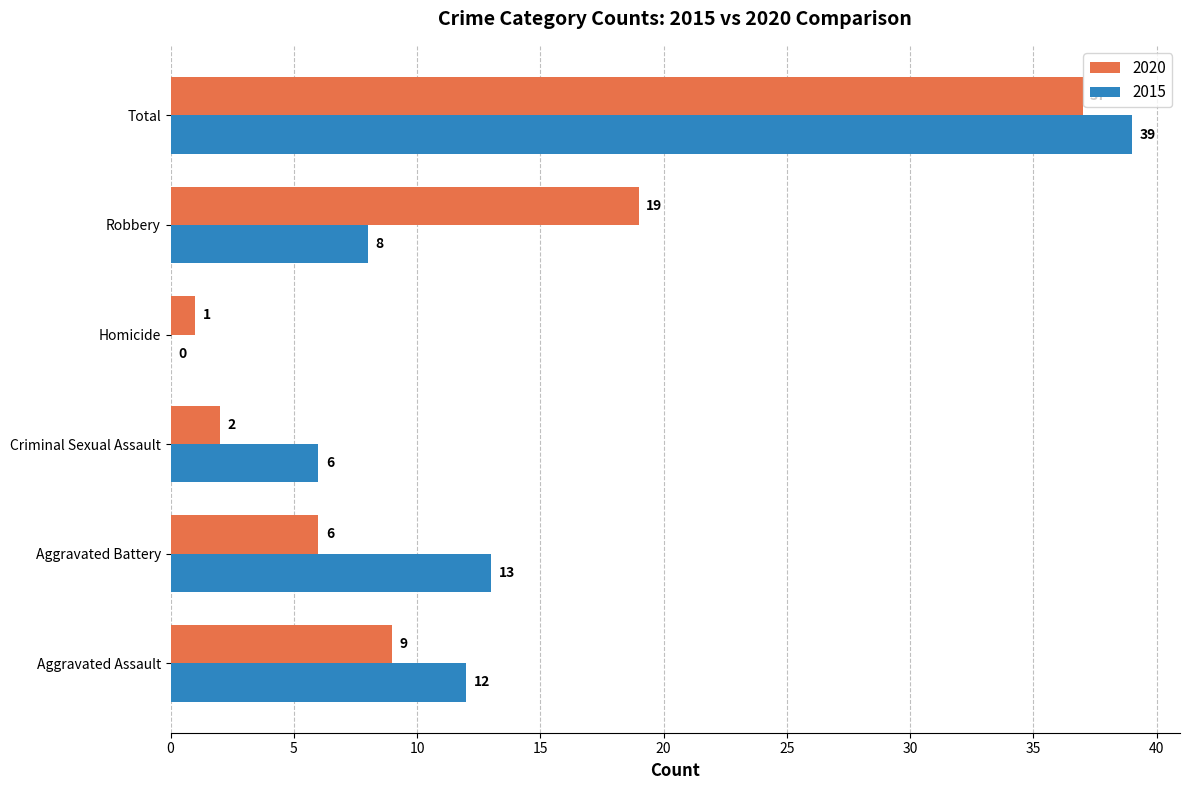

Which series changed the most between Homicide and Robbery?

2020